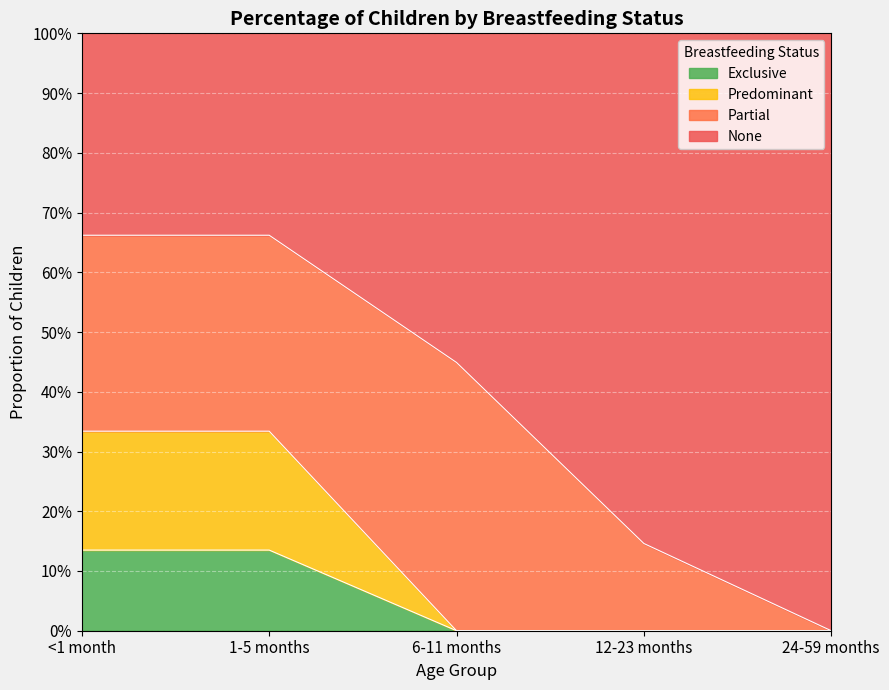

How many values in Predominant are above zero?

2